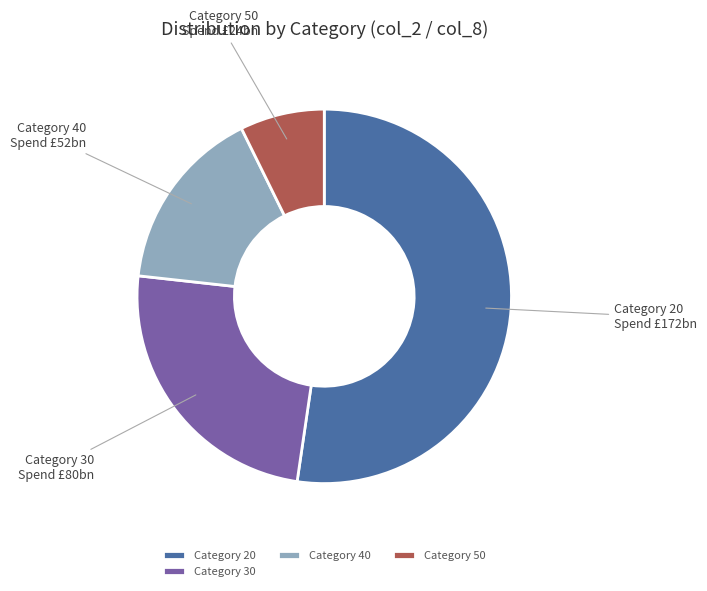

What is the smallest slice in the pie chart?

Category 50